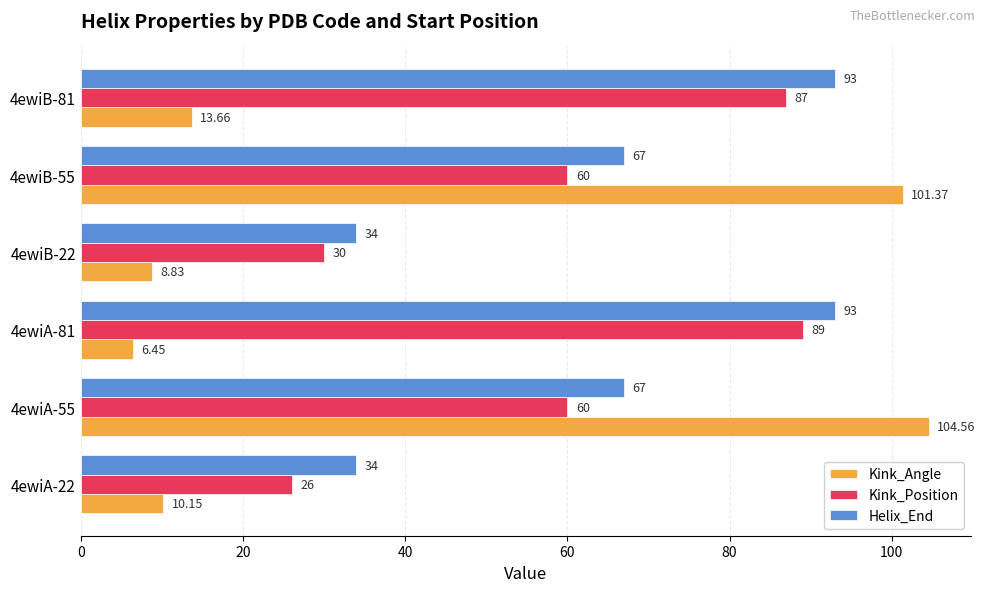

What is the average value of the Helix_End series?

64.7